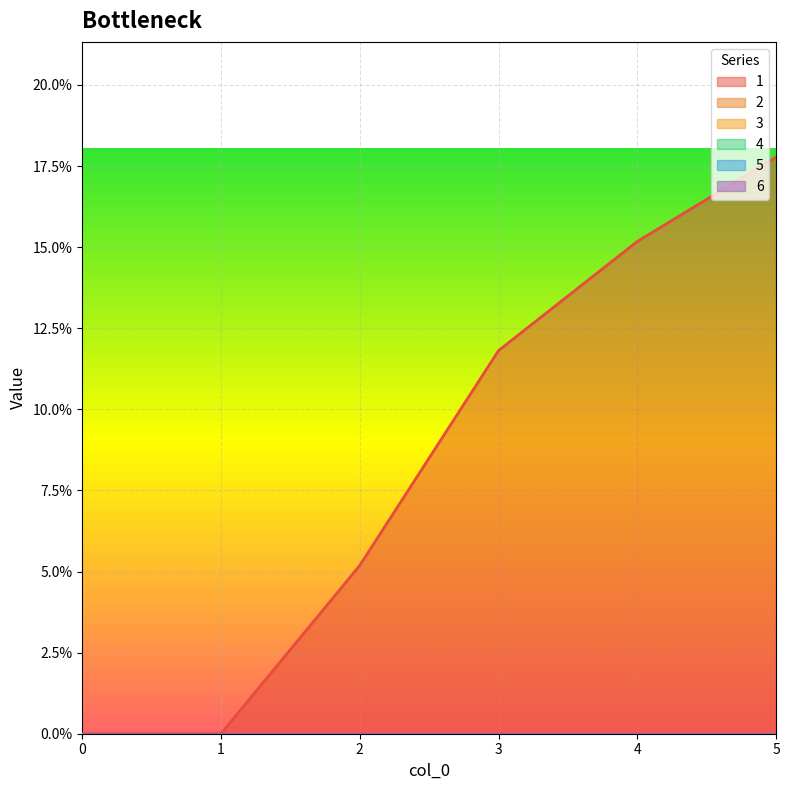

Is the value of 6 at 4 greater than the value of 4 at 4?

No